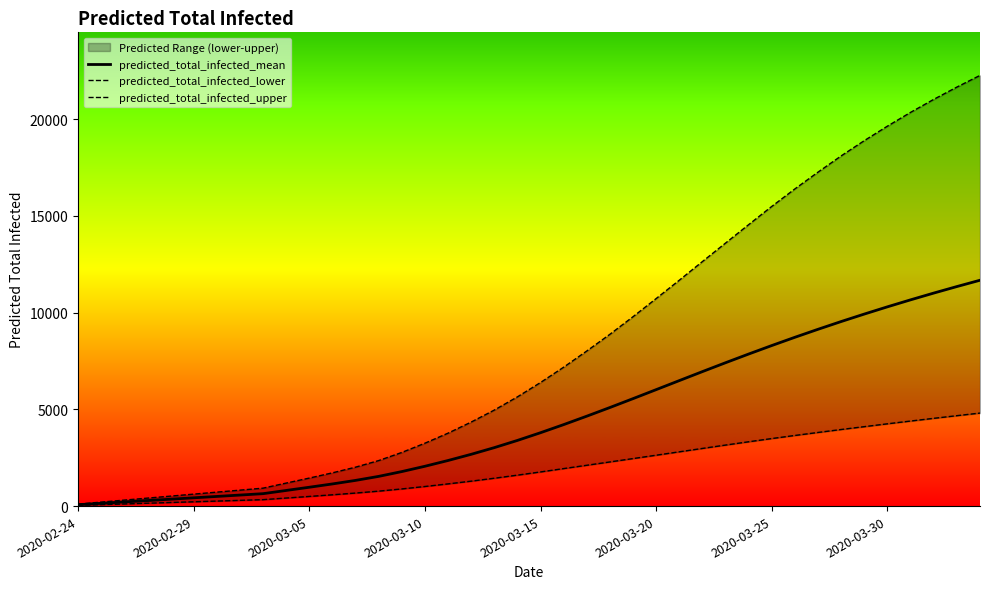

True or false: predicted_total_infected_mean has a value of 18193 at 38.

False